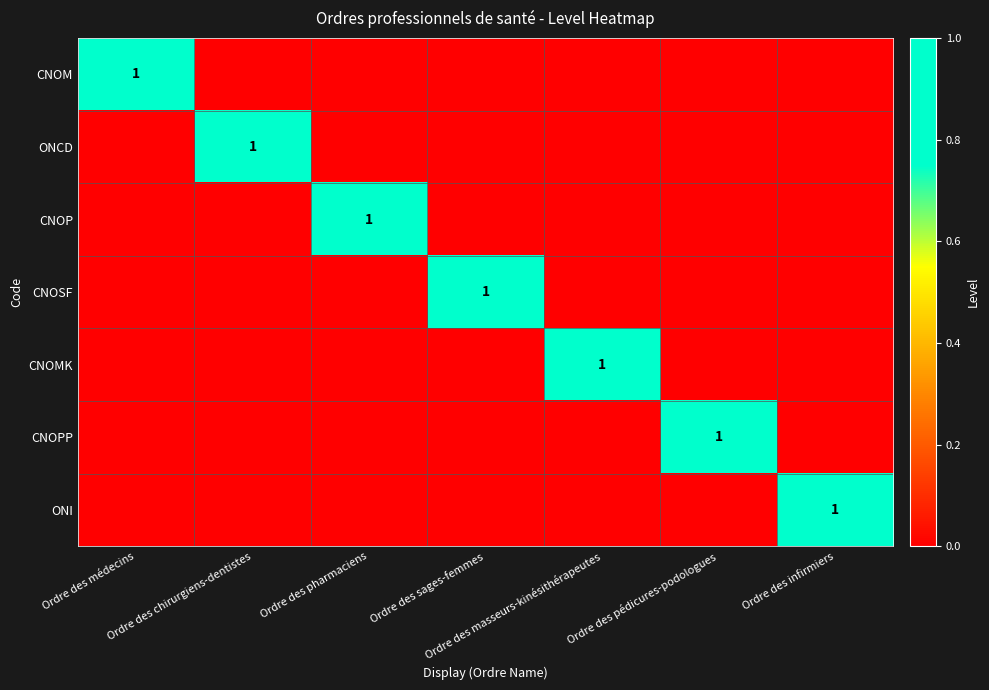

What is the total value across all series at Ordre des médecins?

1